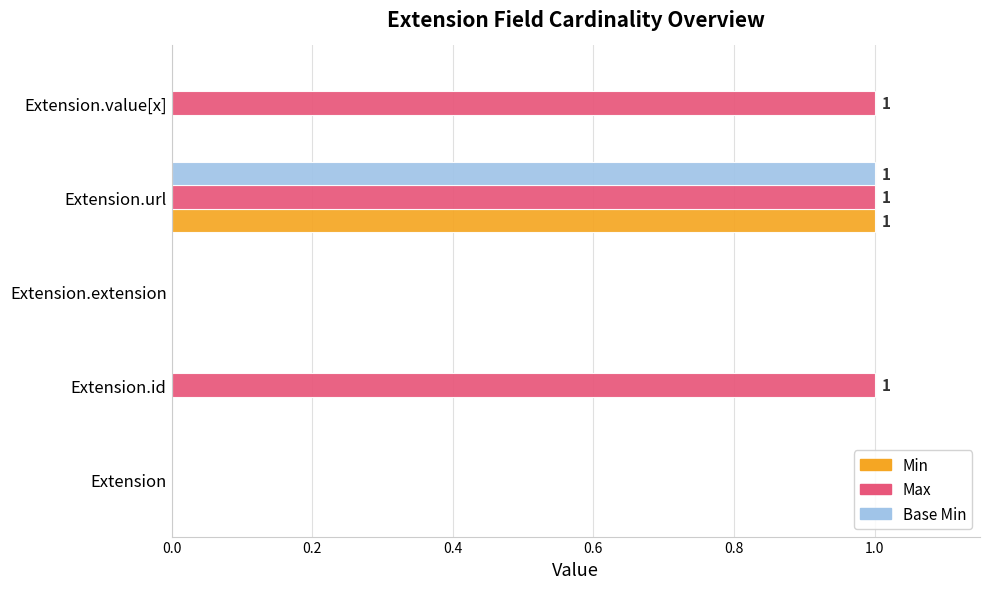

The value of Max at Extension.id is 0. True or false?

False